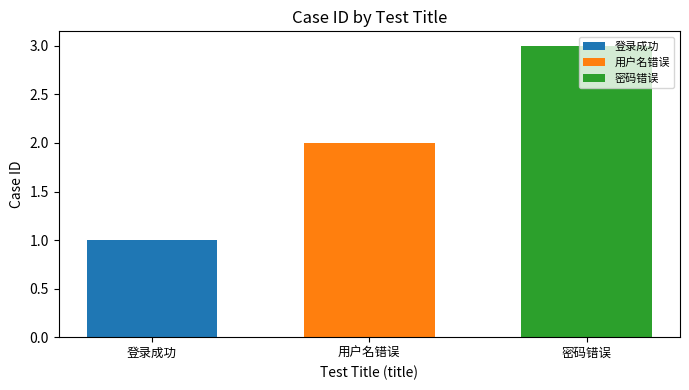

What is the change in value from 登录成功 to 密码错误?

+2